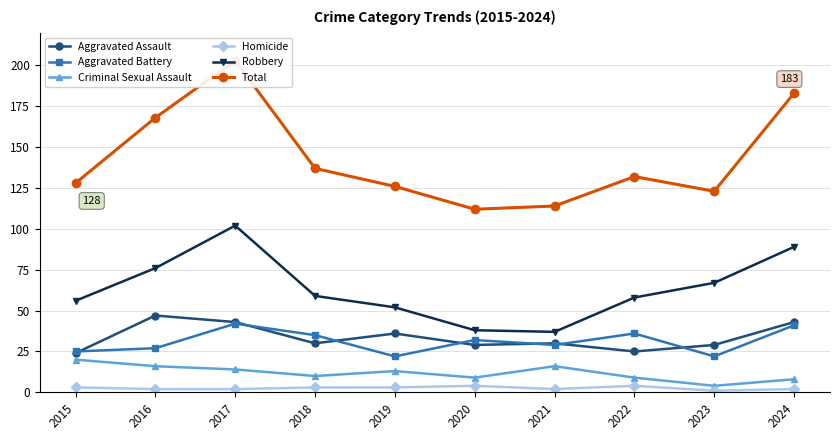

At how many categories does at least one series exceed 24?

10